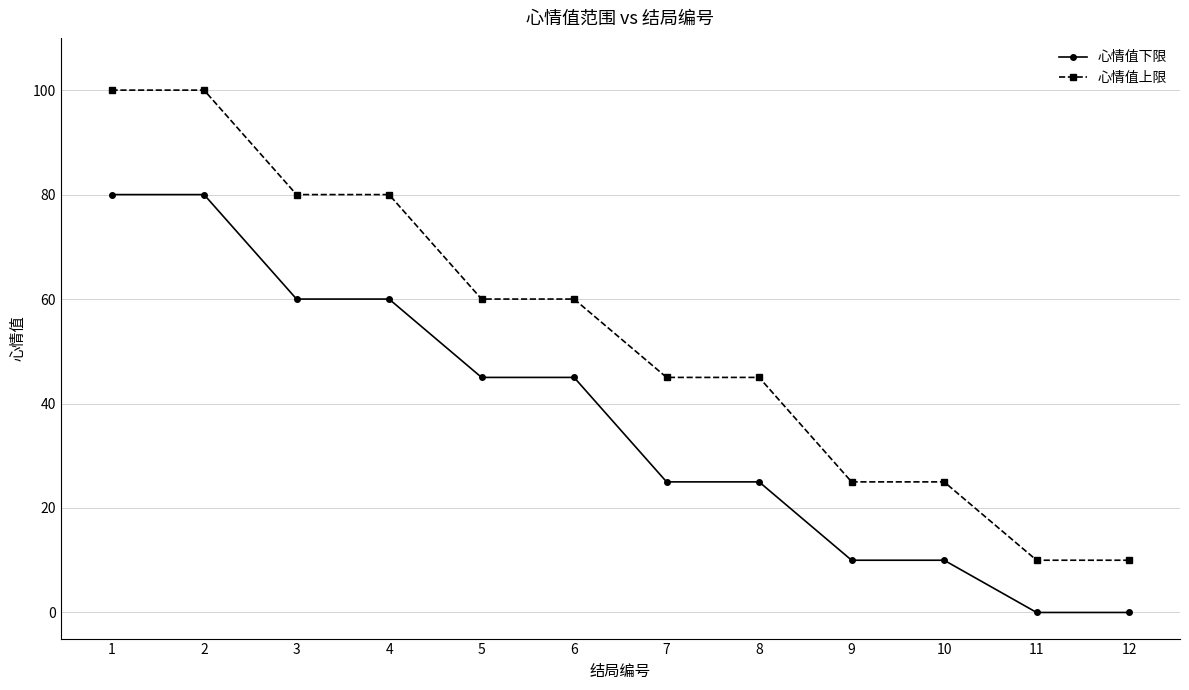

What is the total value across all series at 9?

35